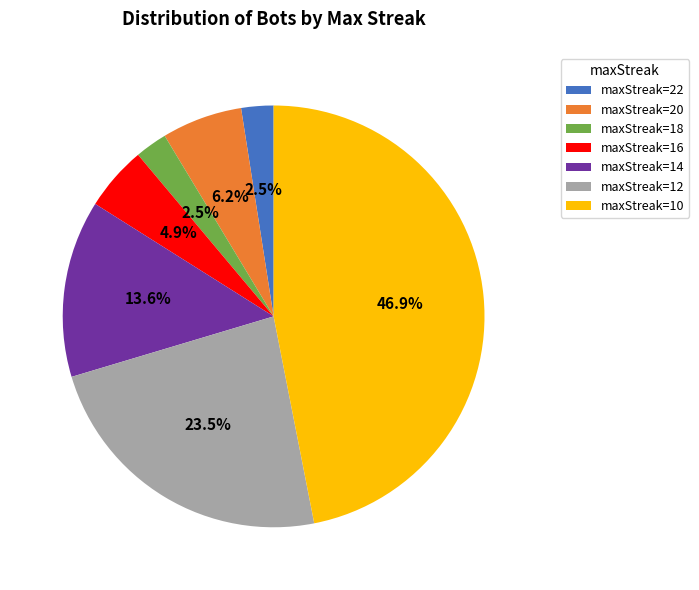

What percentage is NOT represented by maxStreak=18?

97.5%